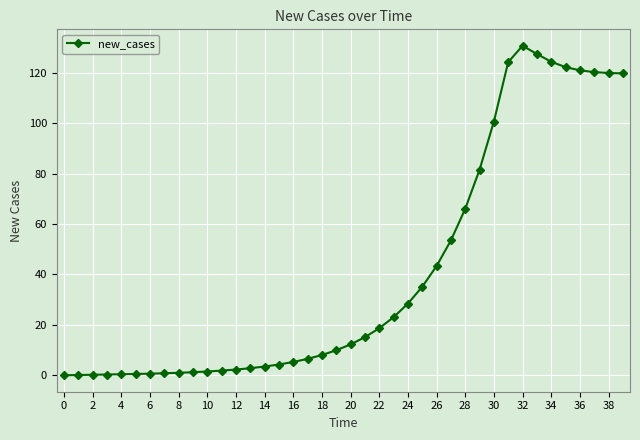

What is the value of the 28th point from the left?

53.5